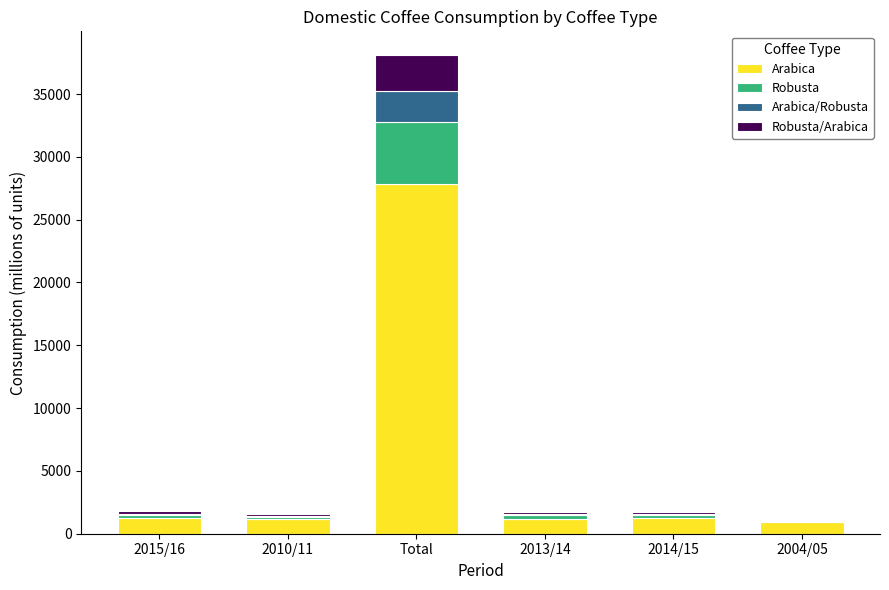

At which category is the sum across all series the highest?

Total